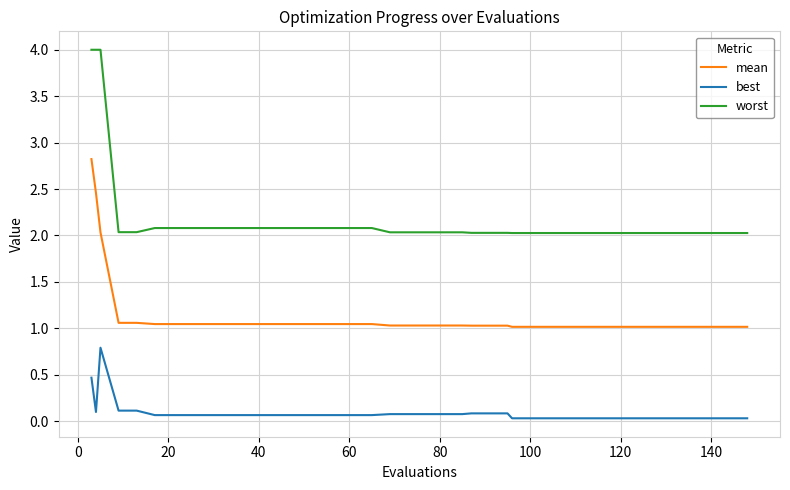

Which series has the largest total across all categories?

worst